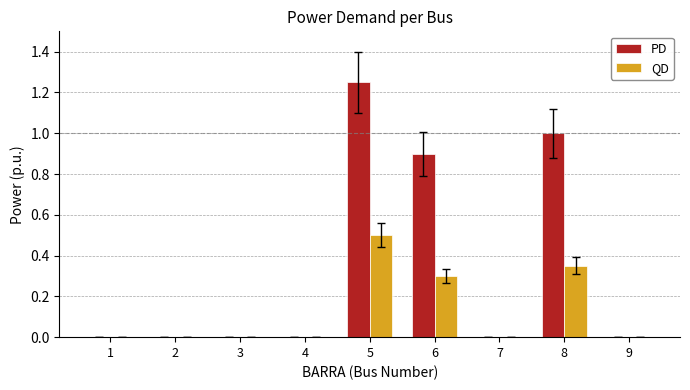

Count the number of categories in the chart.

9